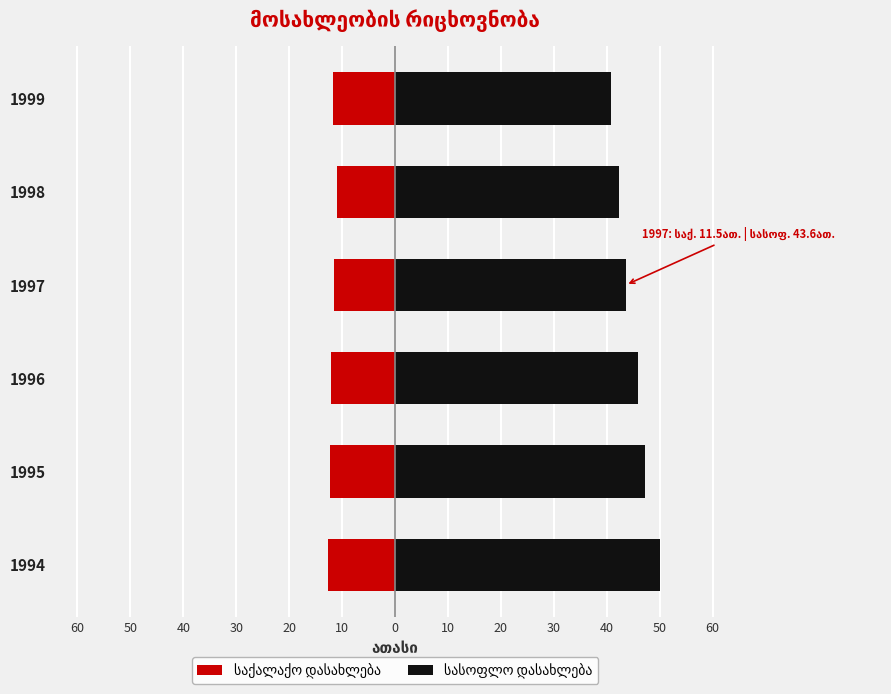

The value of საქალაქო დასახლება at 1994 is -12.7. True or false?

True